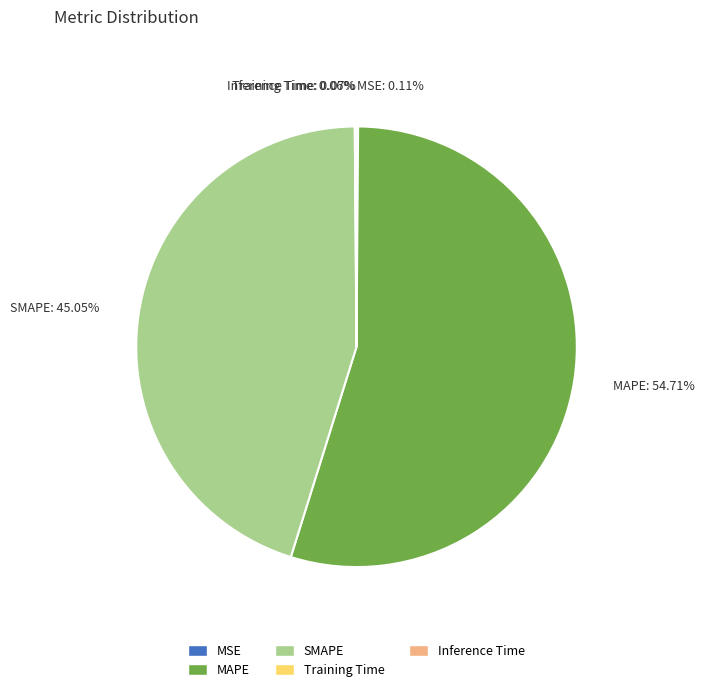

What is the majority slice?

MAPE